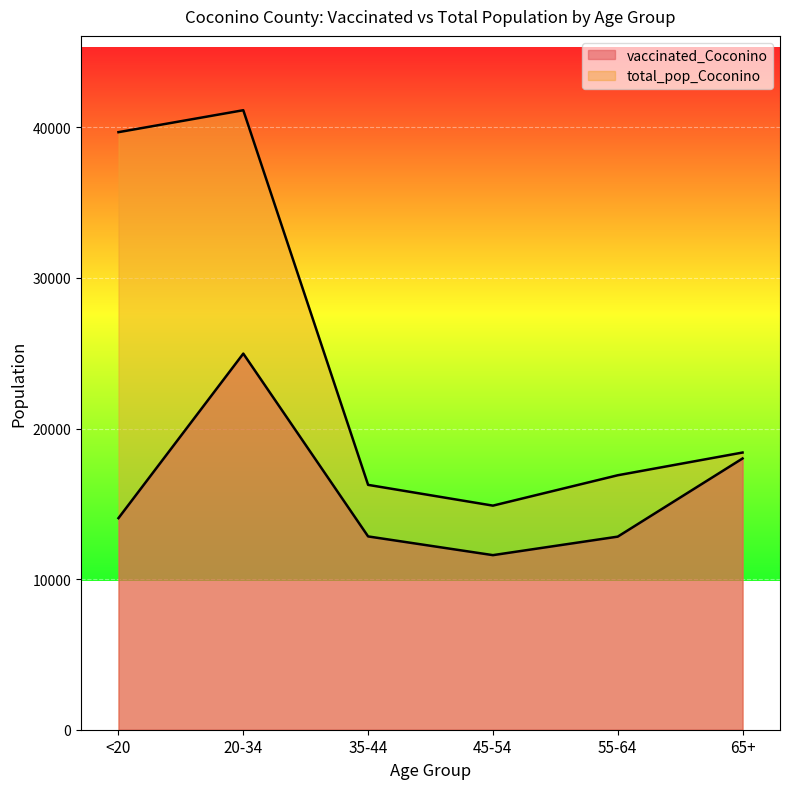

At which category is the sum across all series the highest?

20-34